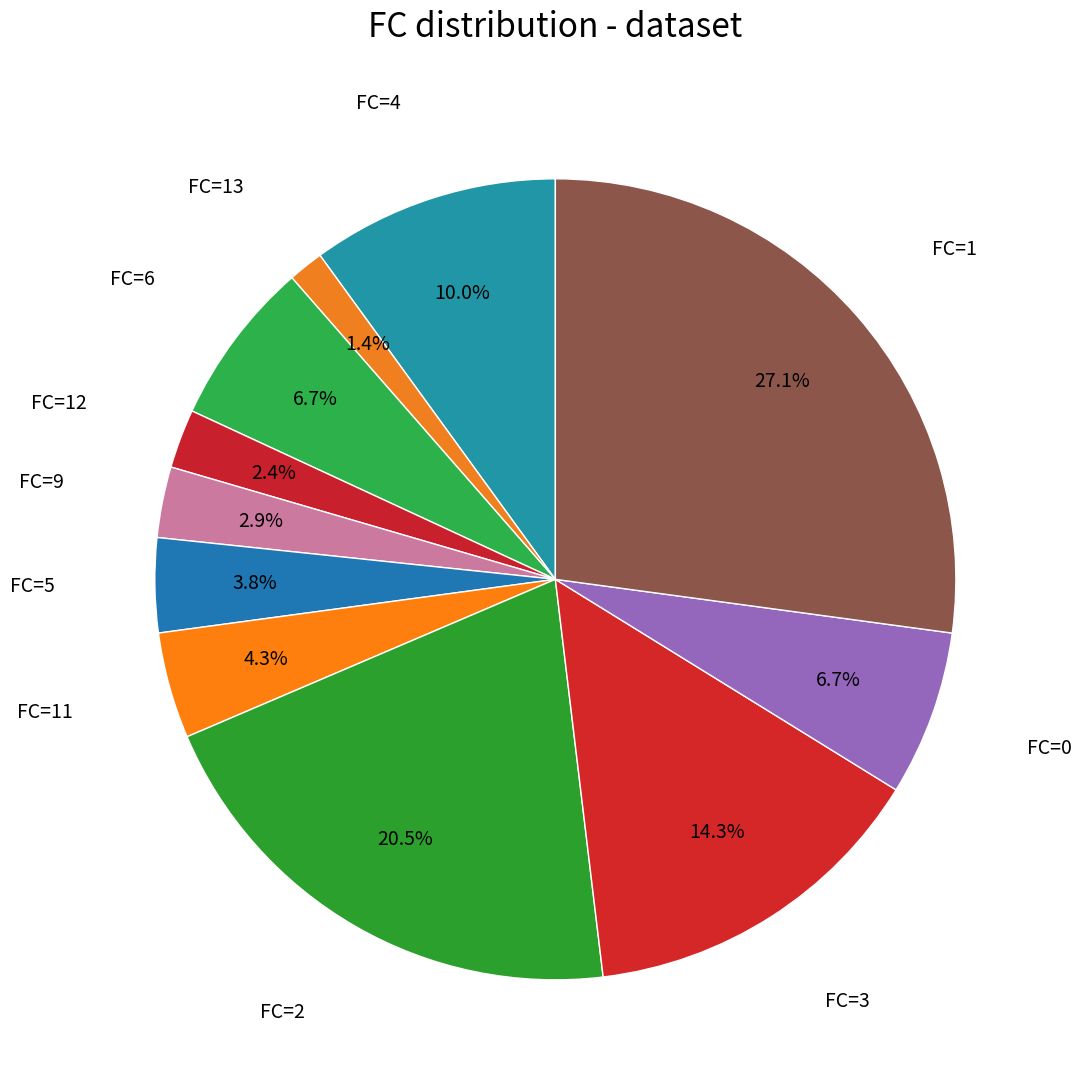

Which slice is the largest?

FC=1